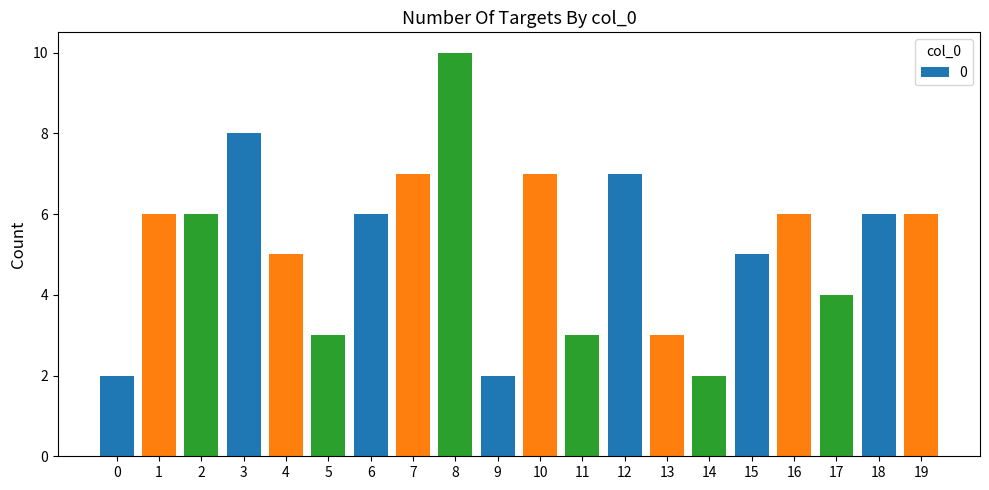

Count the values in the range 3 to 7.

15